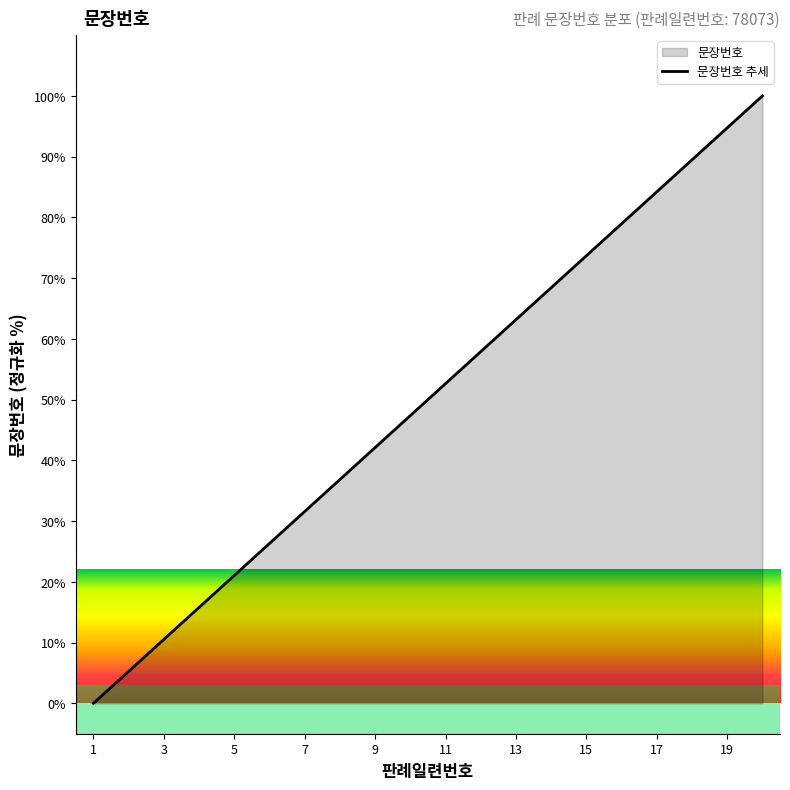

Reading left to right, transcribe all the data shown in this chart.

1=0.0	2=5.3	3=10.5	4=15.8	5=21.1	6=26.3	7=31.6	8=36.8	9=42.1	10=47.4	11=52.6	12=57.9	13=63.2	14=68.4	15=73.7	16=78.9	17=84.2	18=89.5	19=94.7	20=100.0